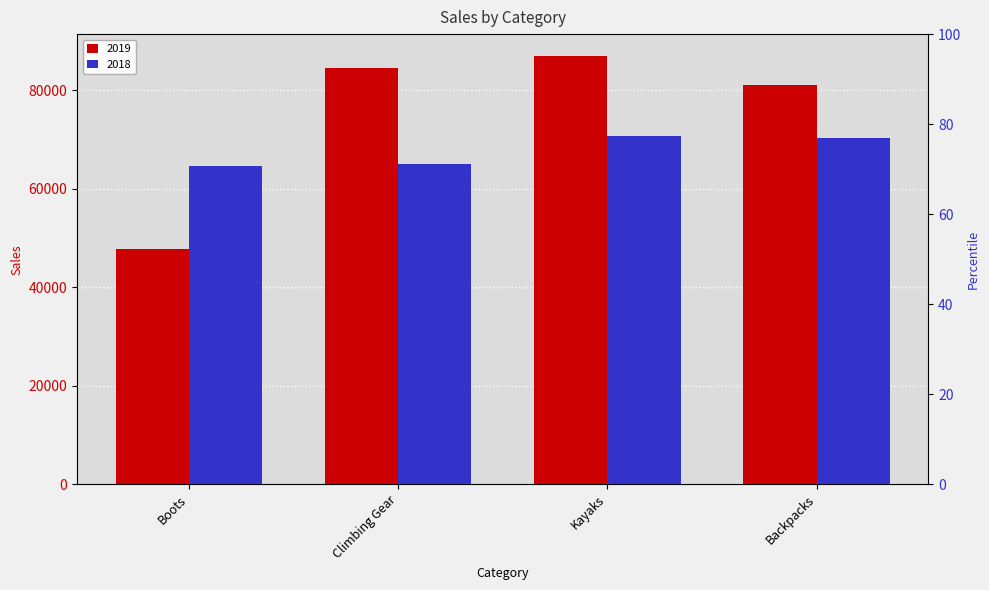

The value of 2019 at Kayaks is 31922.9. True or false?

False